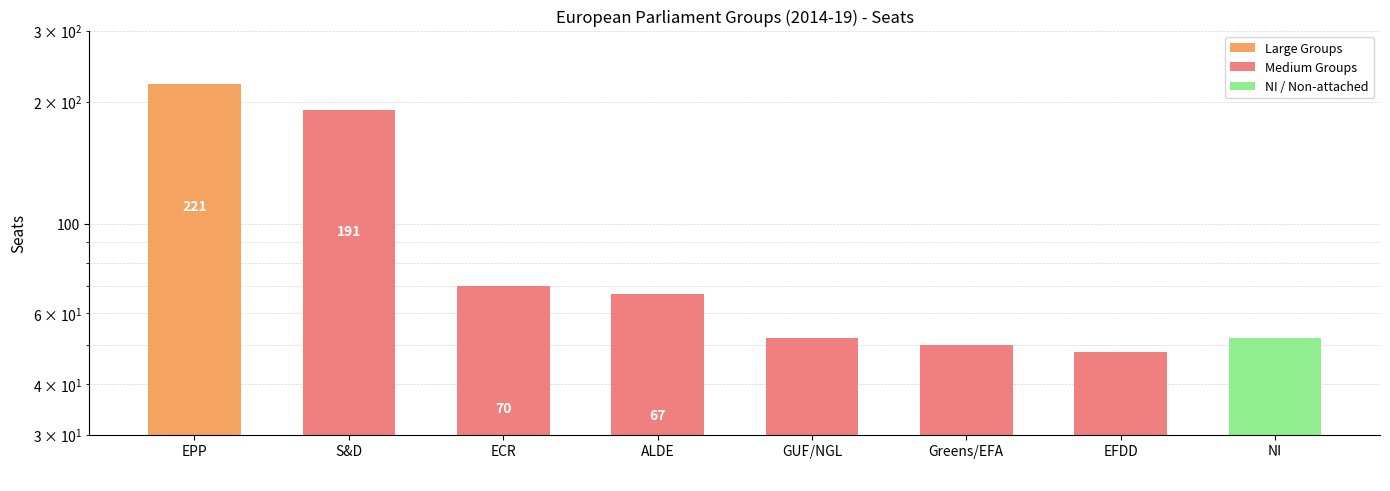

The value at ALDE is 99. True or false?

False